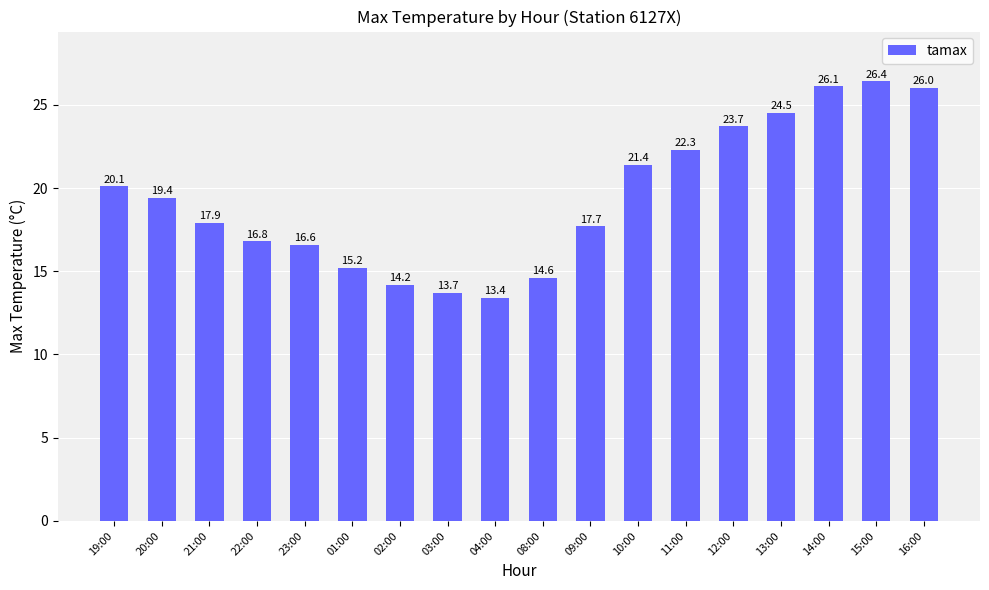

True or false: the data shows 3.0 at 03:00.

False